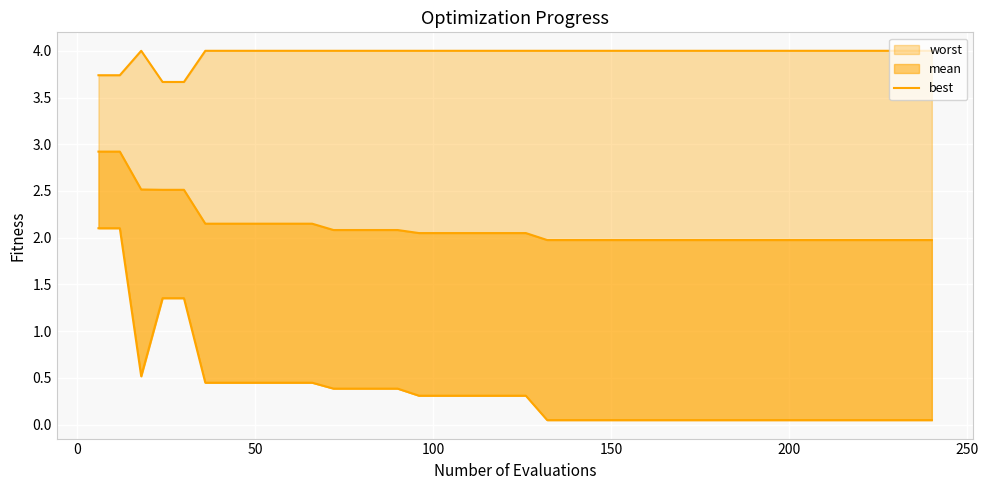

How many points are lower than both their immediate neighbors (excluding endpoints)?

1